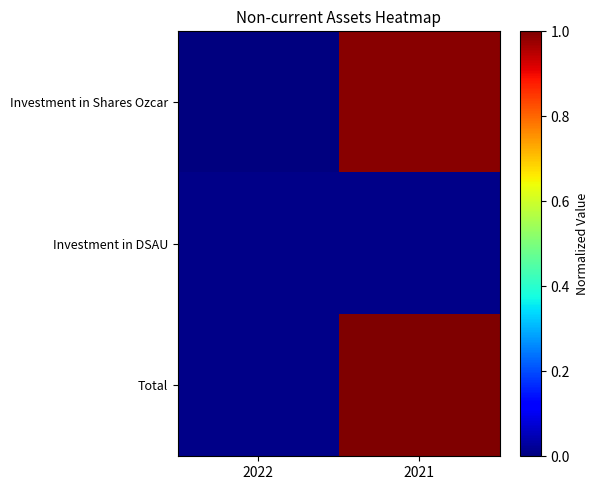

Between 2021 and 2022, which is larger?

2021